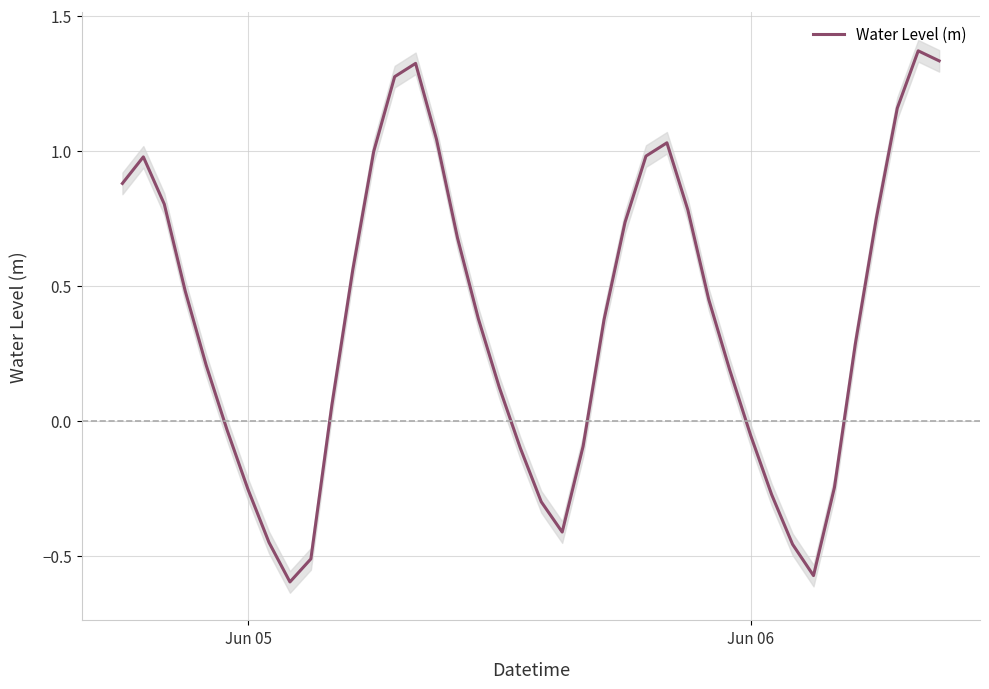

How many values are above zero?

26